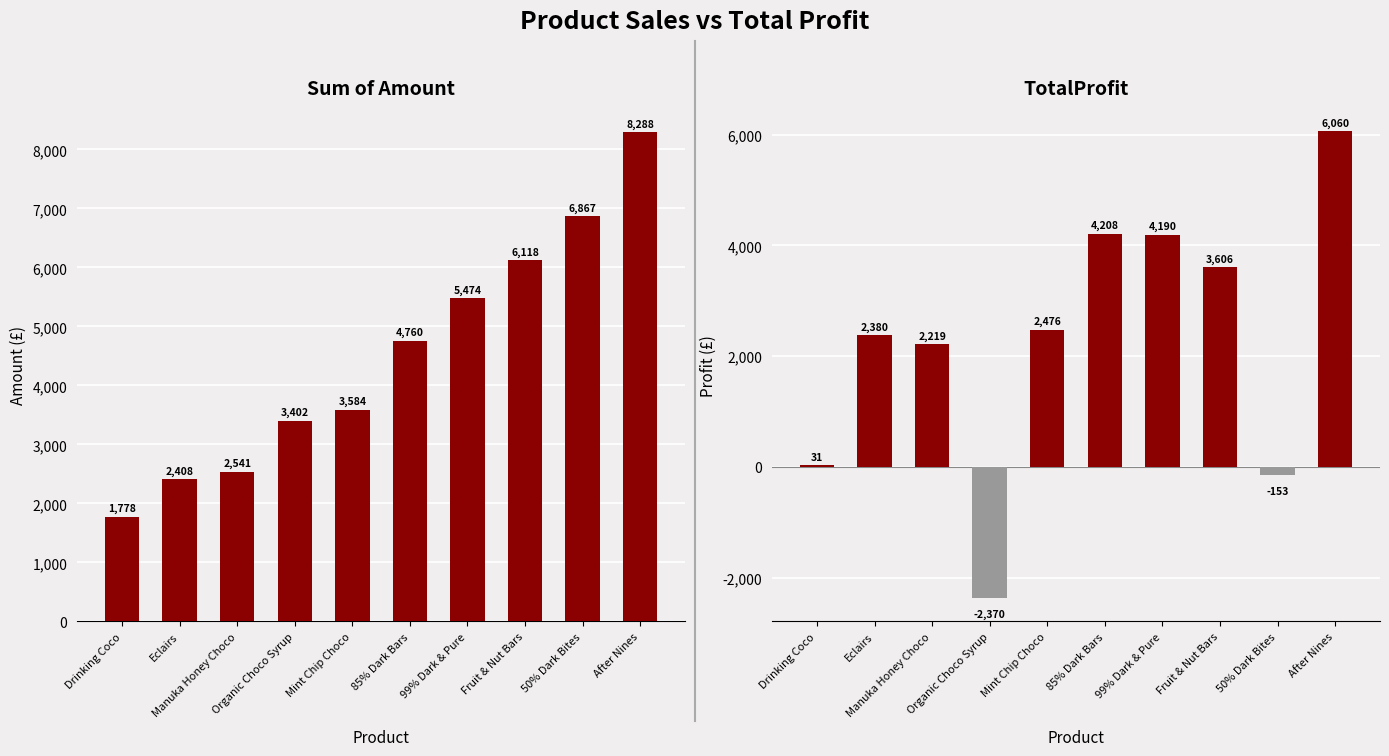

What is the value of the TotalProfit bar at the 8th from the left?

3606.4